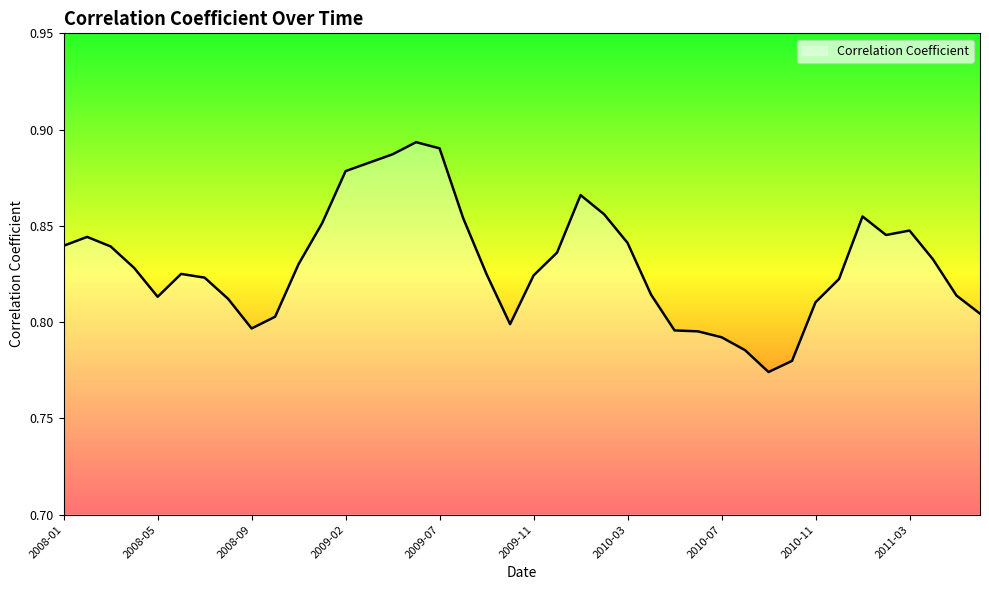

What is the label of the 32nd point from the right?

2008-09